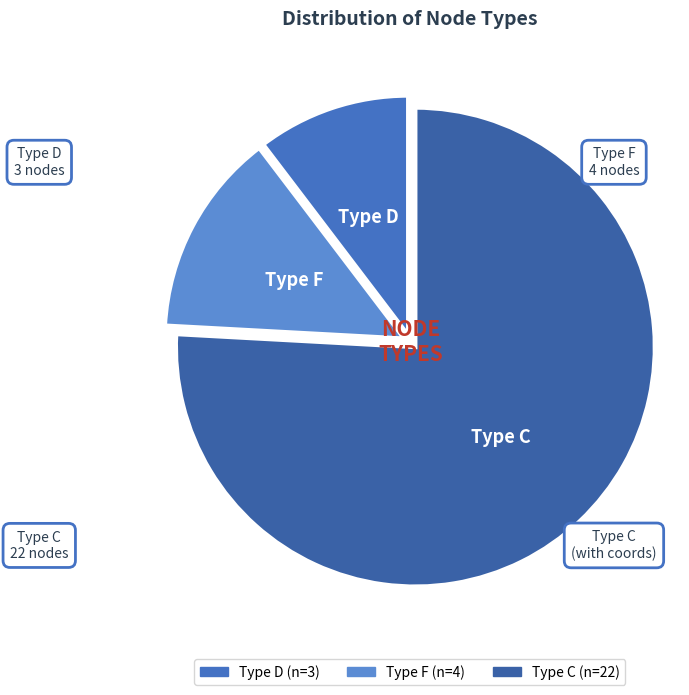

To the nearest percent, what is the average slice percentage?

33%